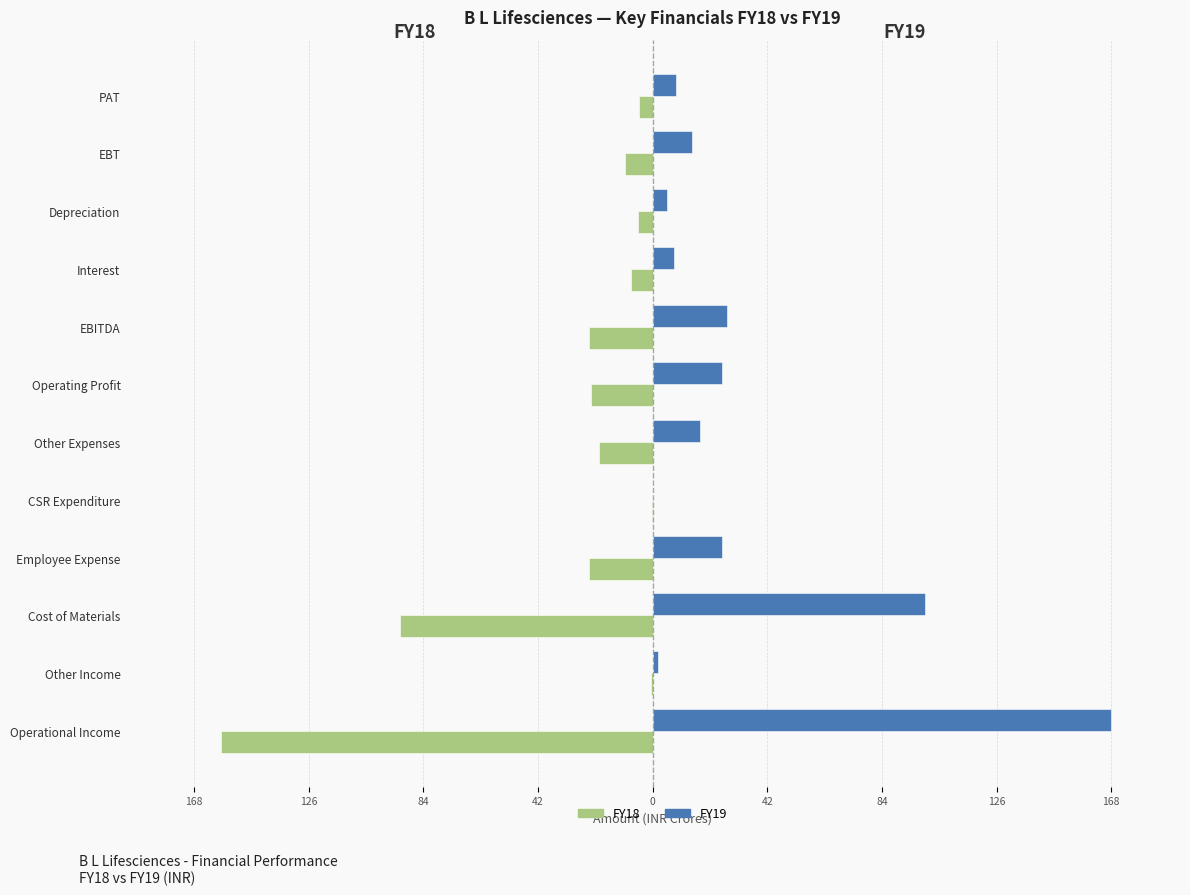

What is the difference between the maximum and minimum values in the FY19 series?

167.6